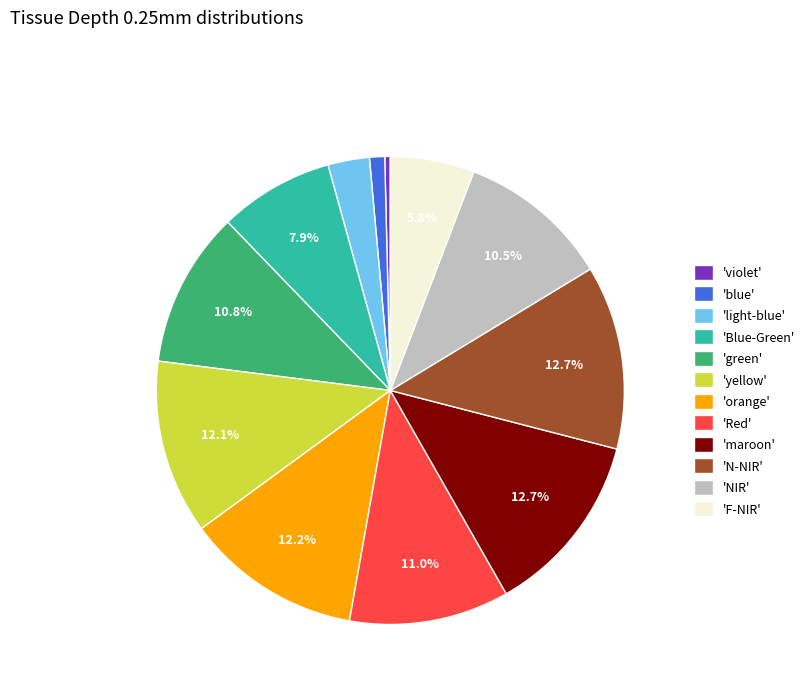

How many slices are in this pie chart?

12